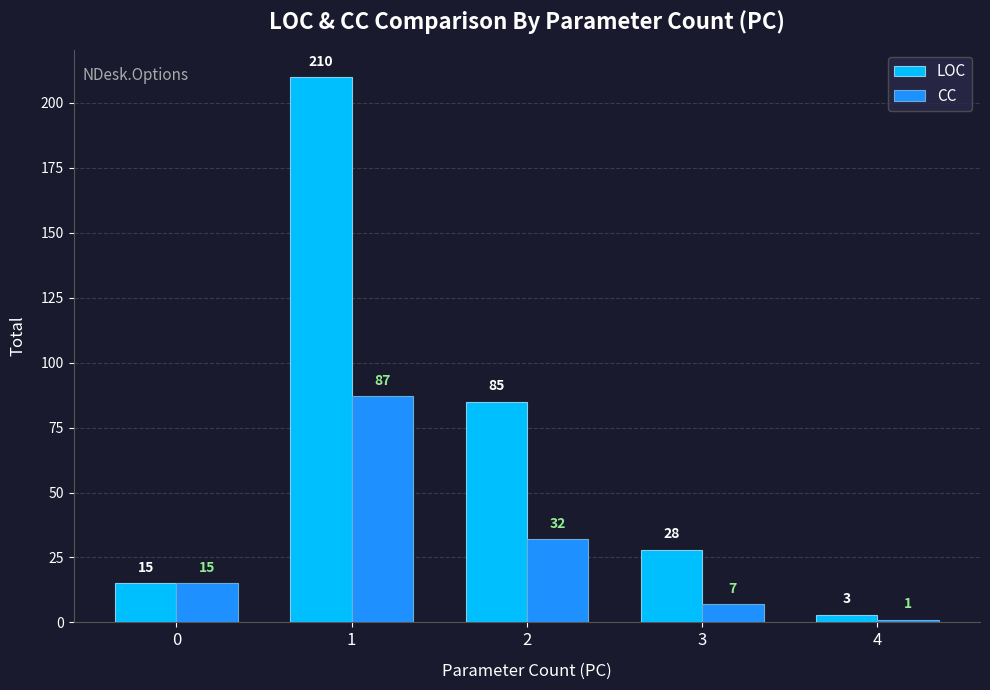

At which label does LOC reach its minimum?

4